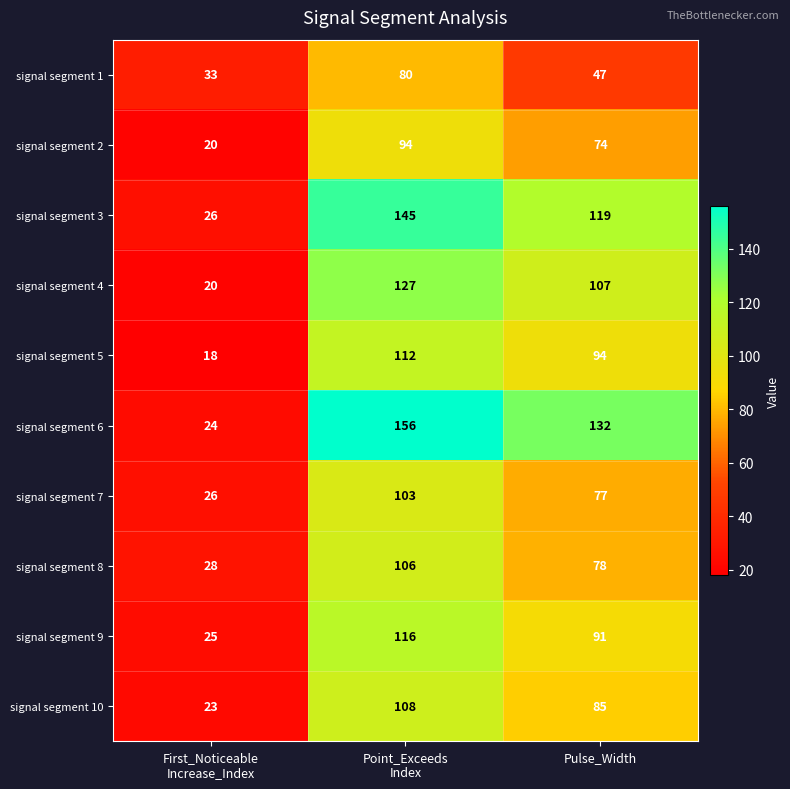

What is the difference between the highest and lowest values at Pulse_Width?

85